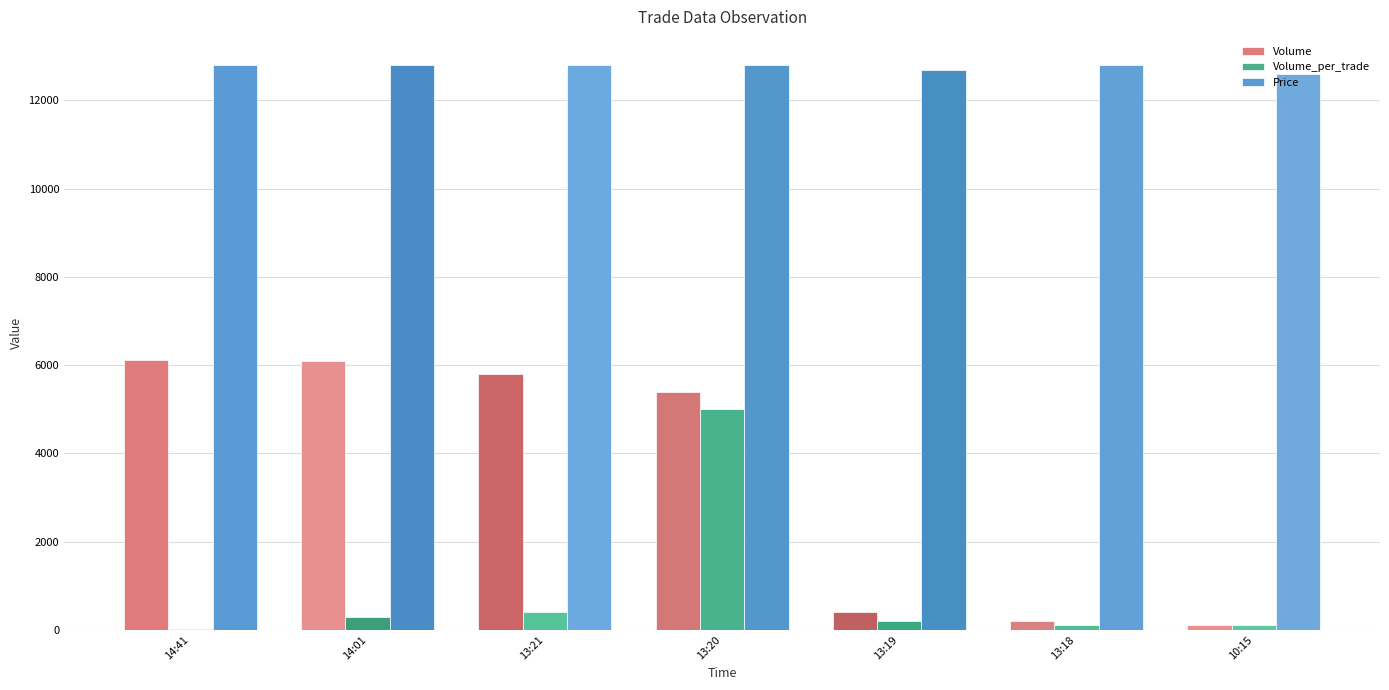

How many Price values are between 12700 and 12800?

6